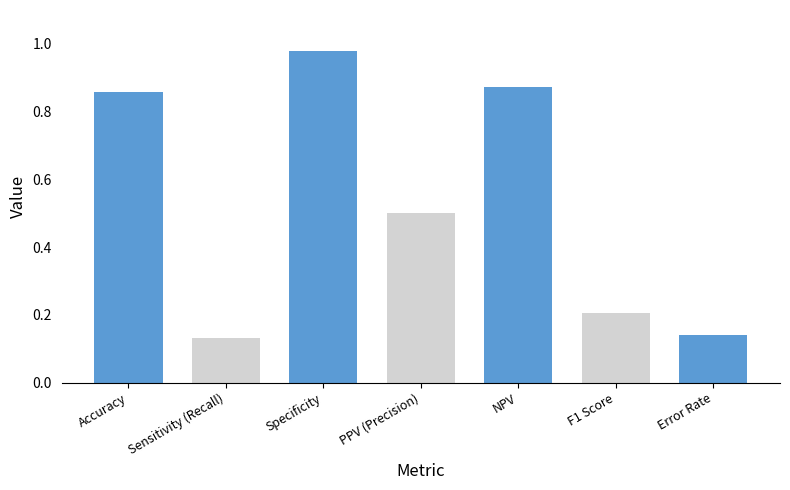

List the labels in order of value, smallest first.

Sensitivity (Recall), Error Rate, F1 Score, PPV (Precision), Accuracy, NPV, Specificity